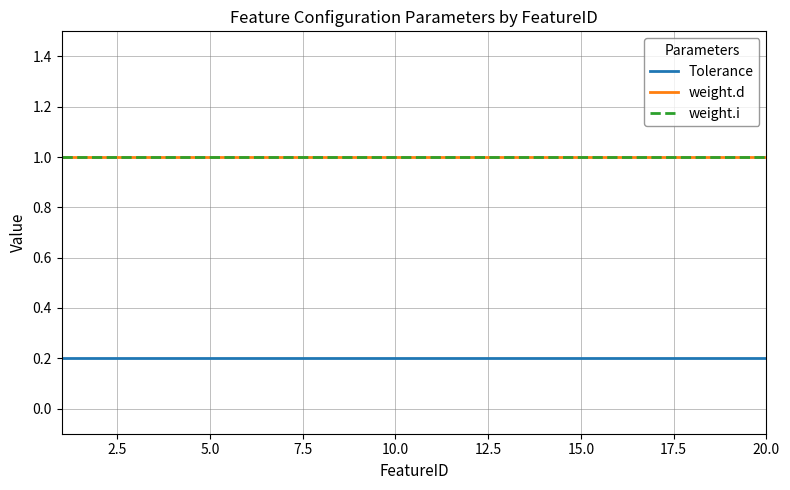

Reading left to right, what are all the values shown in this chart?

Tolerance: 0.2	0.2	0.2	0.2	0.2	0.2	0.2	0.2	0.2	0.2	0.2	0.2	0.2	0.2	0.2	0.2	0.2	0.2	0.2	0.2
weight.d: 1.0	1.0	1.0	1.0	1.0	1.0	1.0	1.0	1.0	1.0	1.0	1.0	1.0	1.0	1.0	1.0	1.0	1.0	1.0	1.0
weight.i: 1.0	1.0	1.0	1.0	1.0	1.0	1.0	1.0	1.0	1.0	1.0	1.0	1.0	1.0	1.0	1.0	1.0	1.0	1.0	1.0